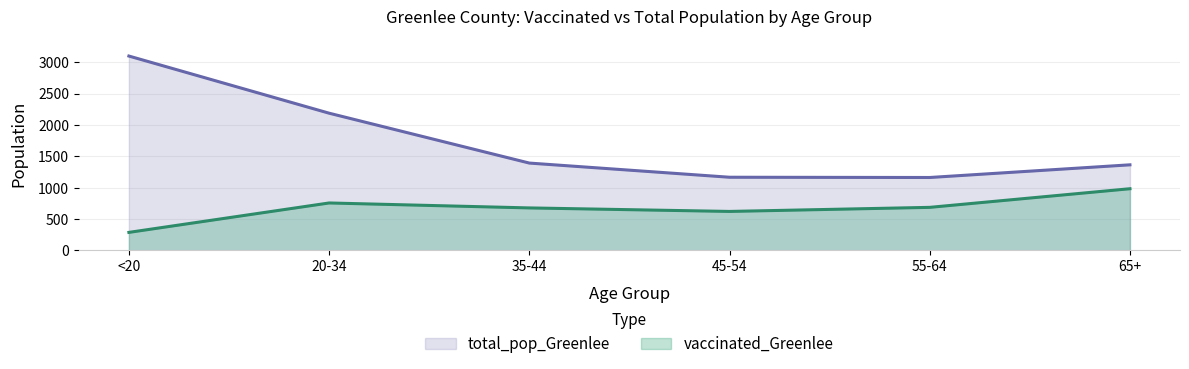

At how many categories does at least one series exceed 589?

6